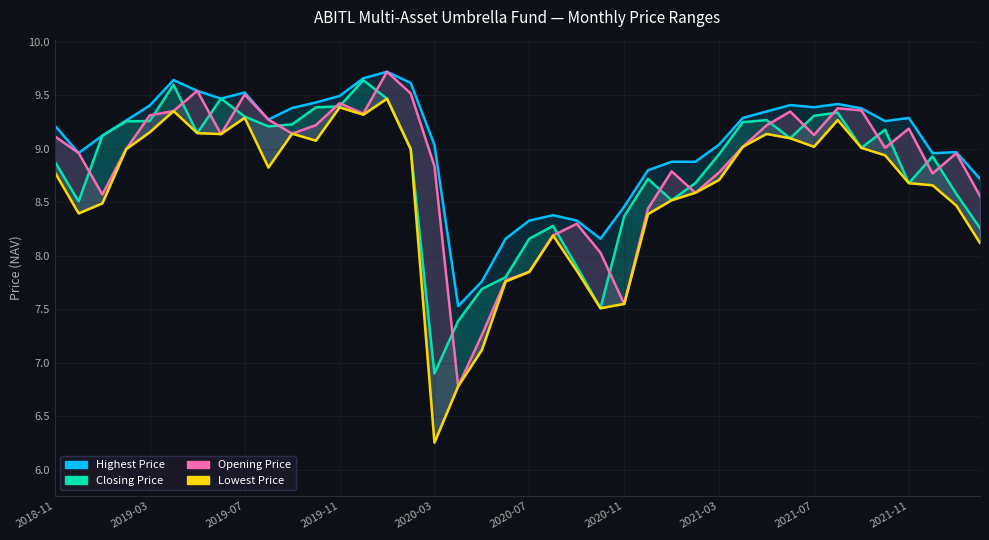

At which label does Highest Price first exceed 9?

2018-11